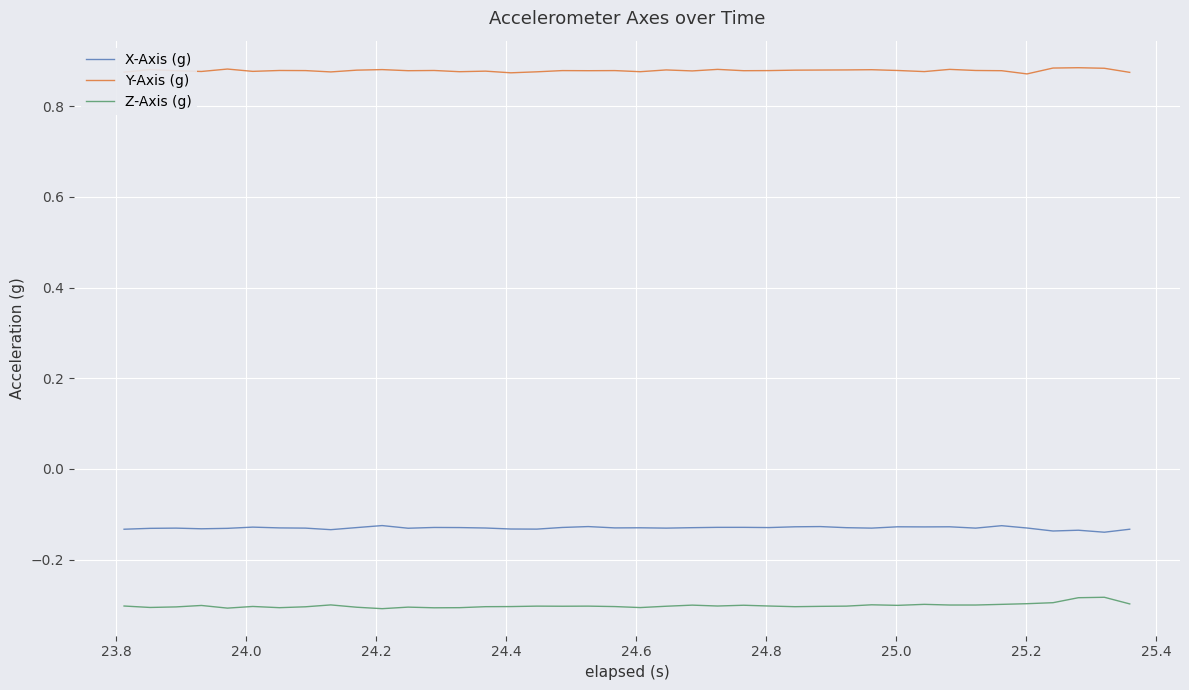

Which series has the largest total across all categories?

Y-Axis (g)